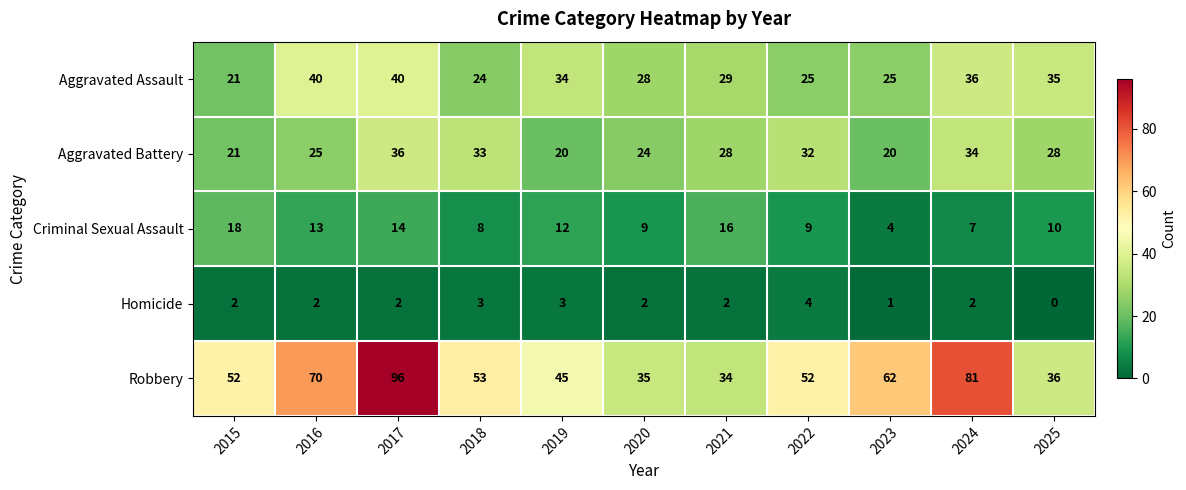

What is the total value across all series at 2019?

114